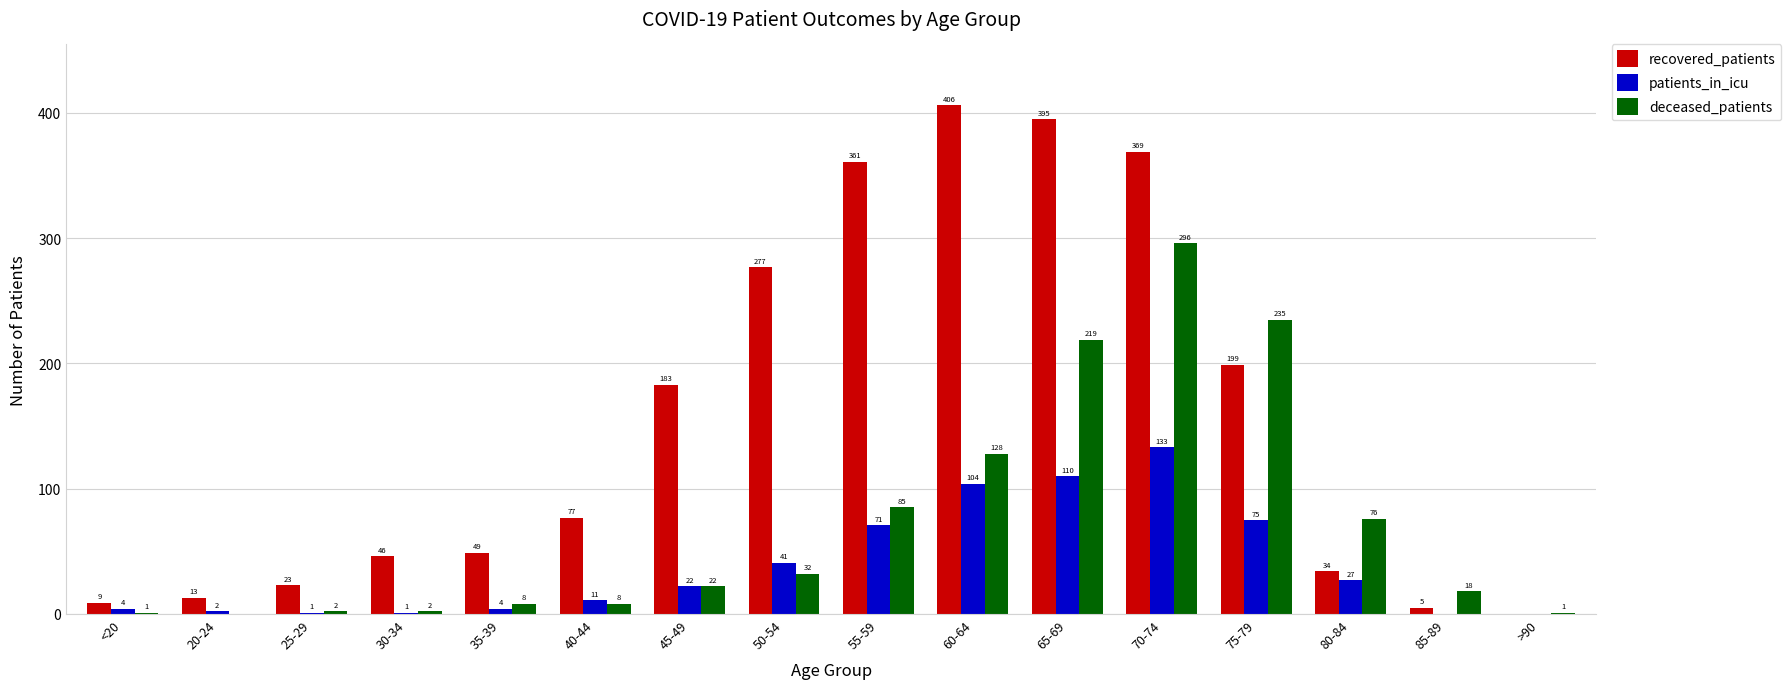

How many series are shown in this chart?

3